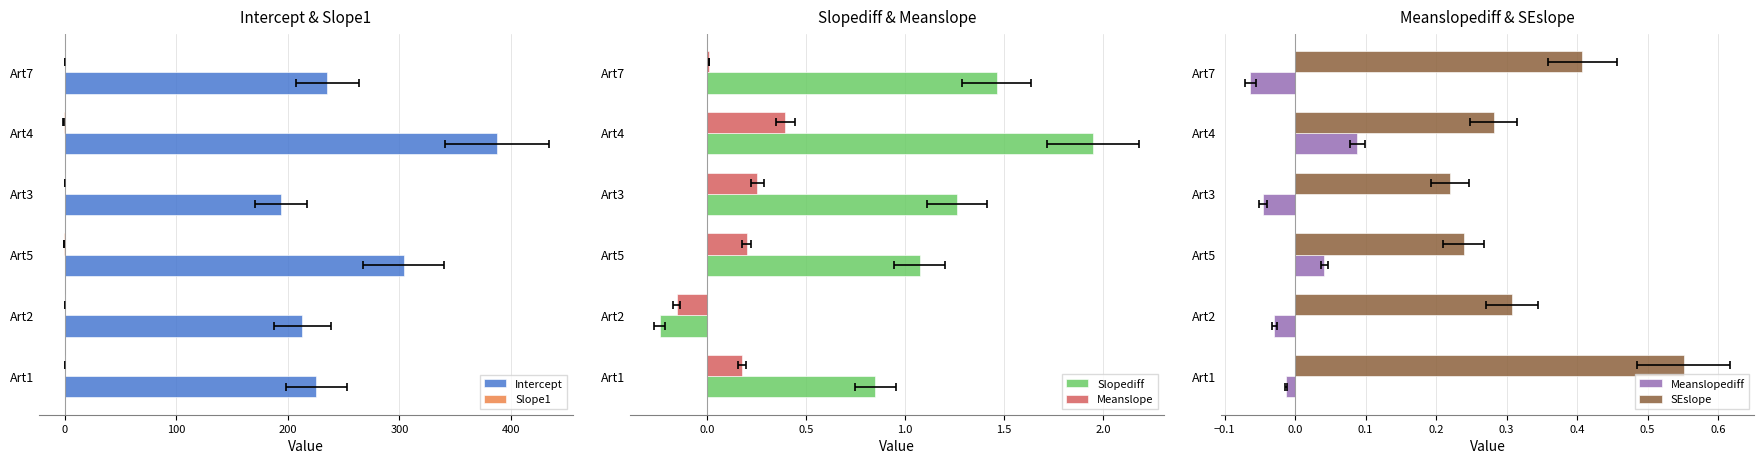

What is the difference between the maximum and minimum values in the Slope1 series?

1.3